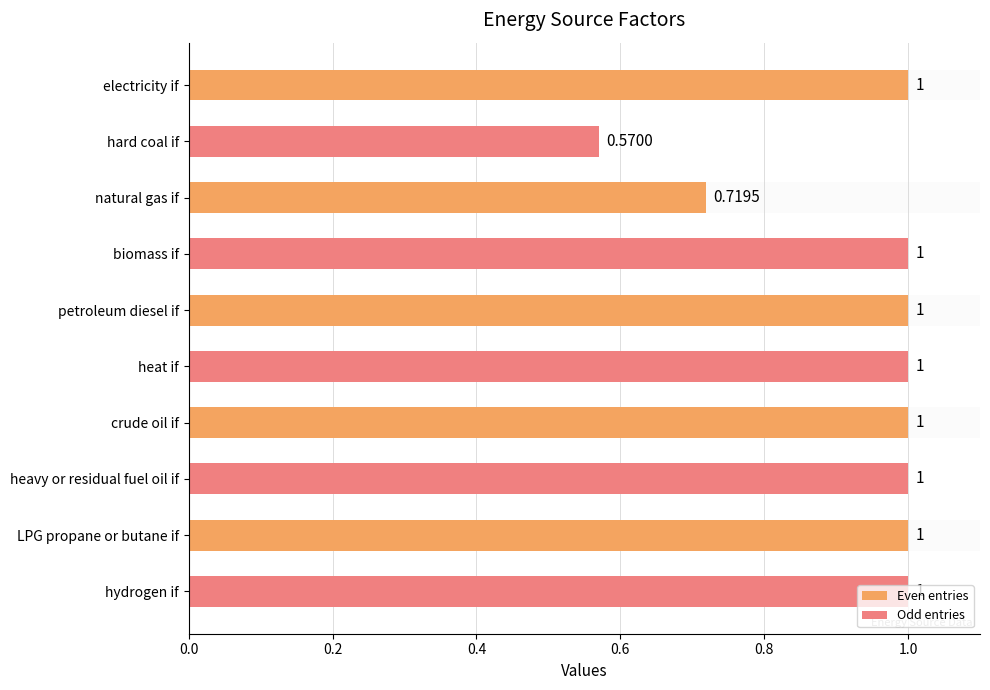

How many data points are less than 1?

2